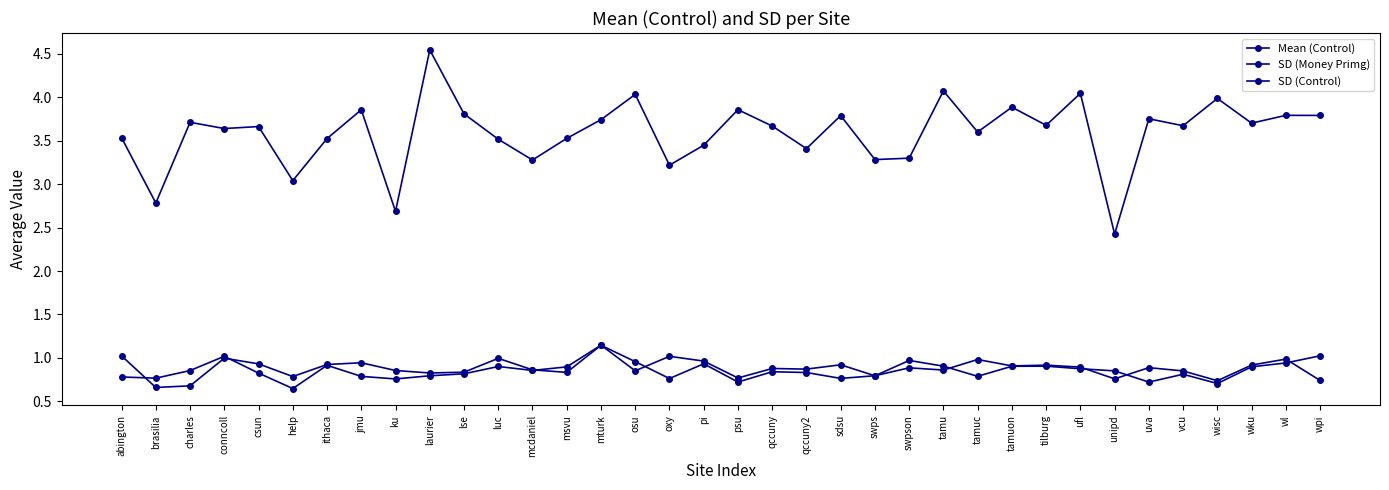

True or false: SD (Control) and Mean (Control) intersect in this chart.

False